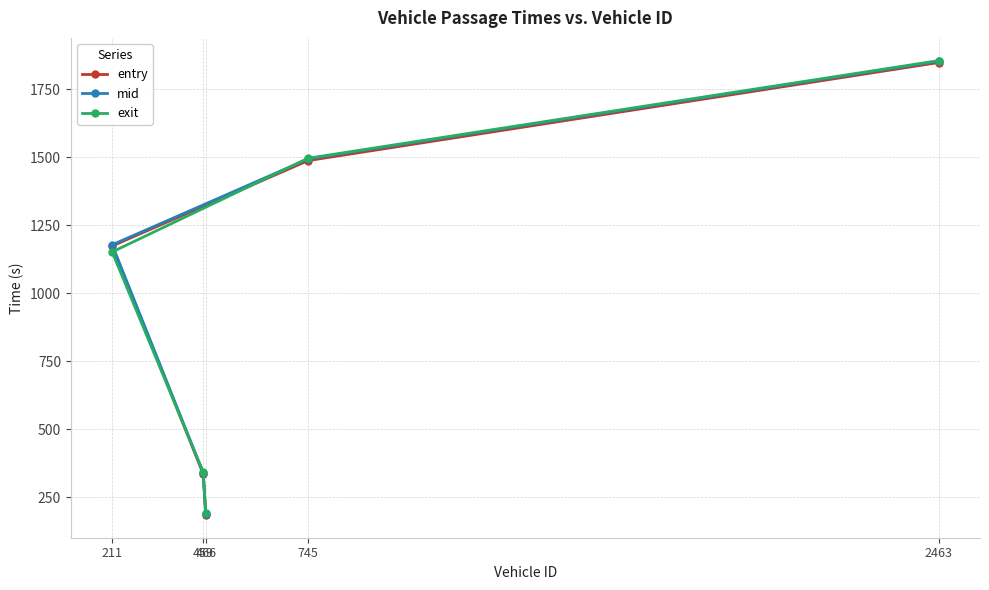

What is the label of the 2nd point from the left?

459